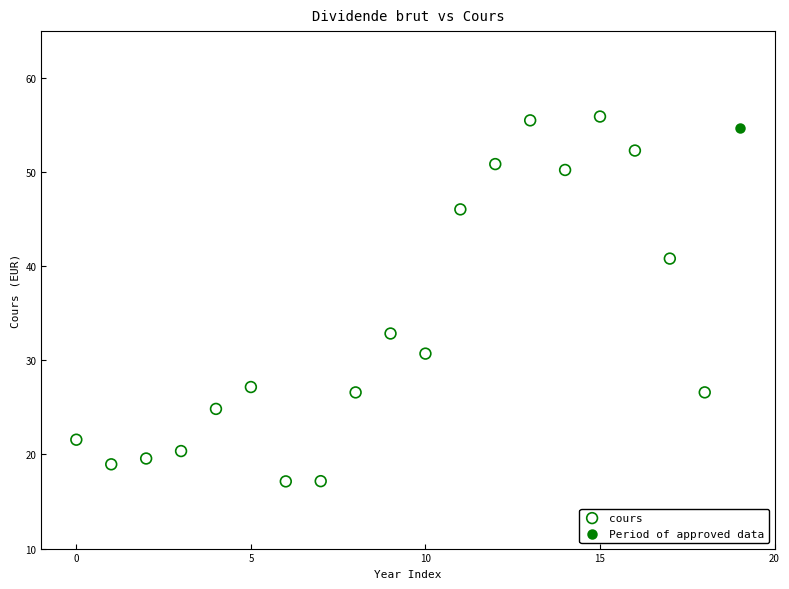

What are all the series names shown in the legend?

cours, Period of approved data